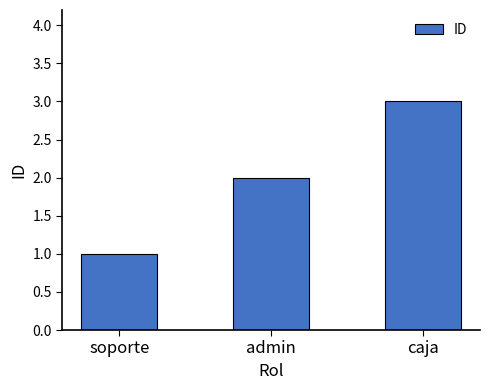

List the labels in order of value, smallest first.

soporte, admin, caja